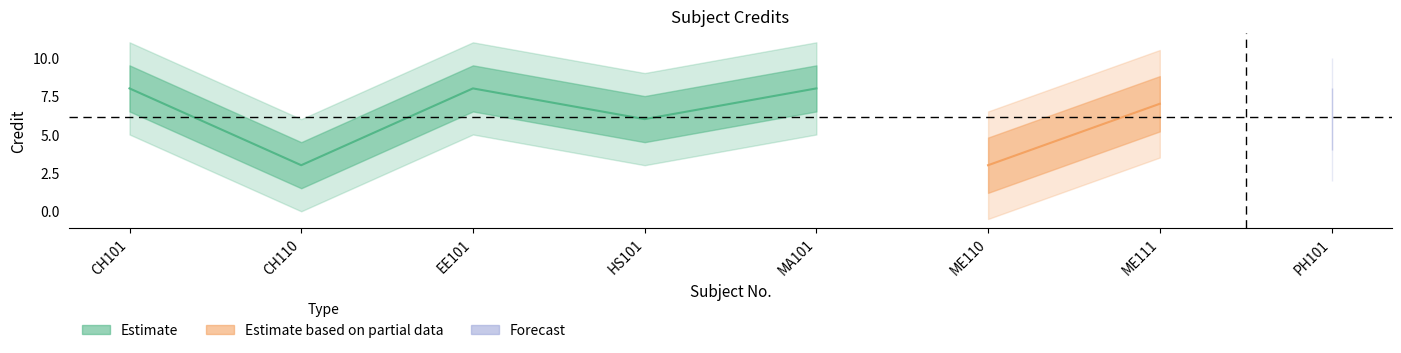

What value does the data have at EE101?

8